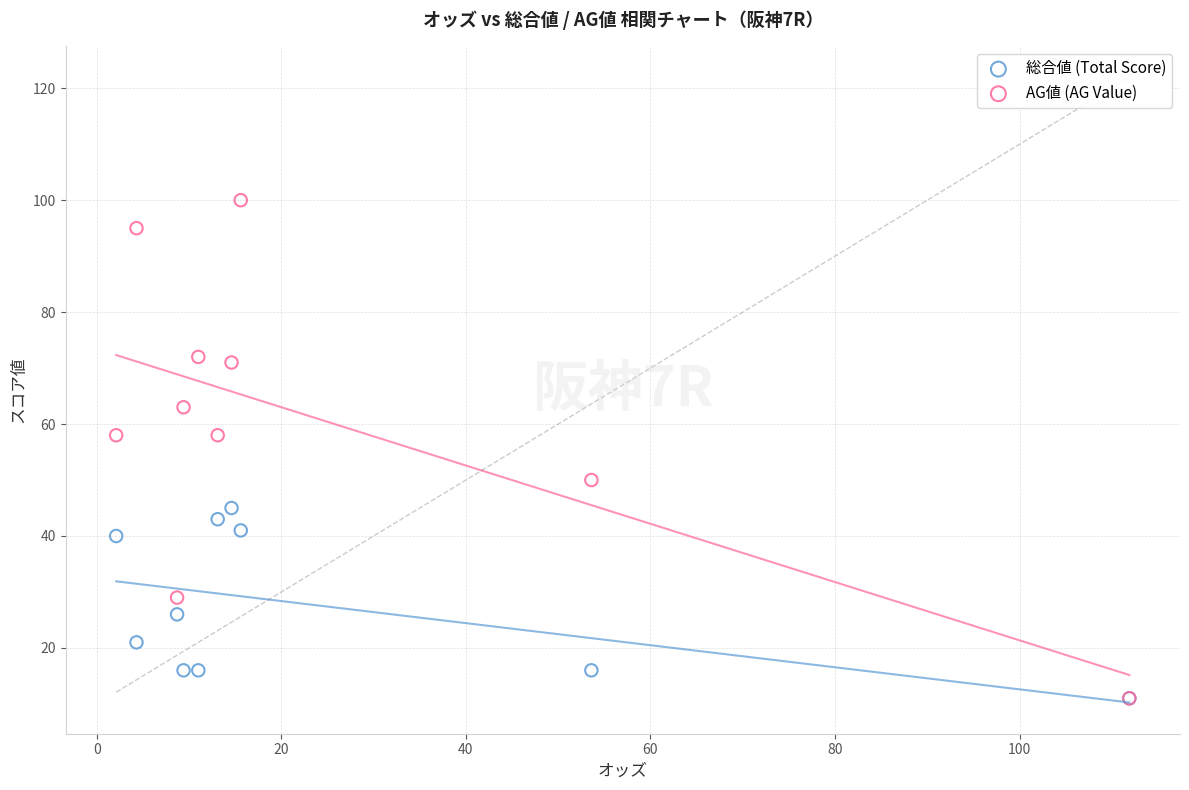

What are all the series names shown in the legend?

総合値 (Total Score), AG値 (AG Value)